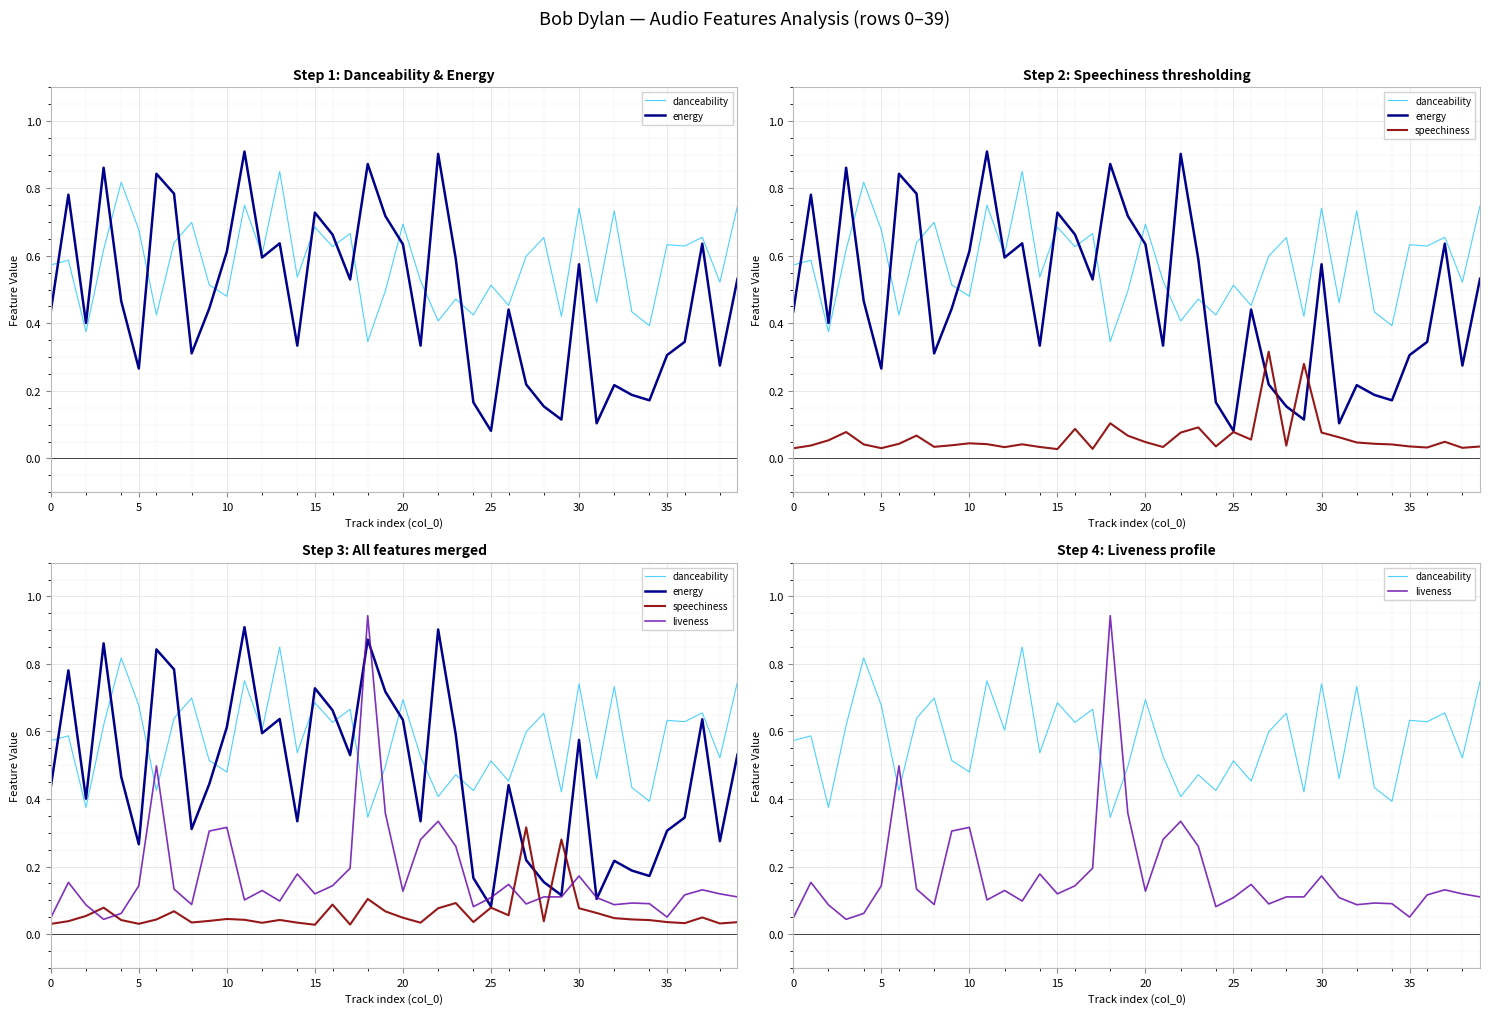

What is the total value across all series at 16?

1.5